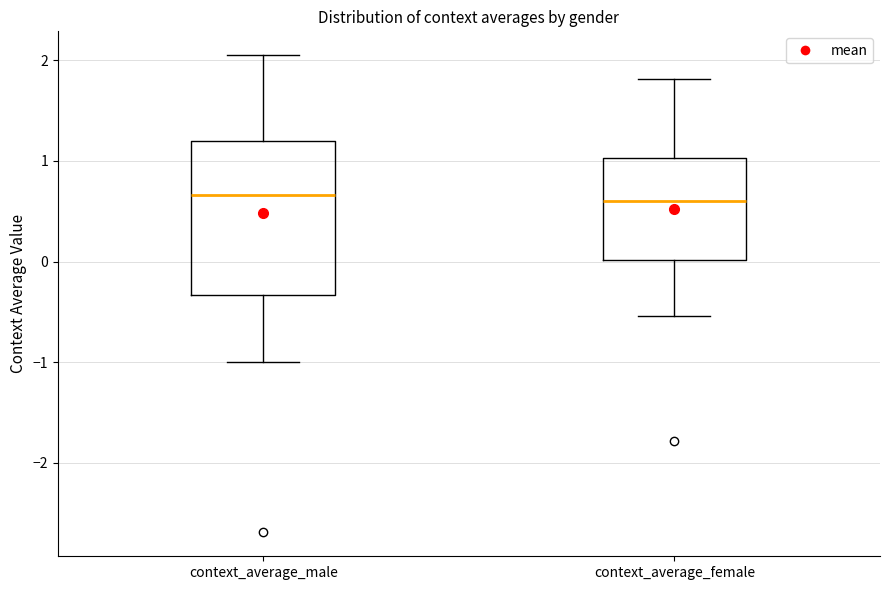

Reading left to right, read every box against the y-axis: the position of its median line, the range the box covers, and the ends of its whiskers. The values are not printed on the chart, so give them approximately, as read against the axis.

context_average_male: median 0.7, box -0.3 to 1.2, whiskers -1.0 to 2.1
context_average_female: median 0.6, box 0.0 to 1.0, whiskers -0.5 to 1.8